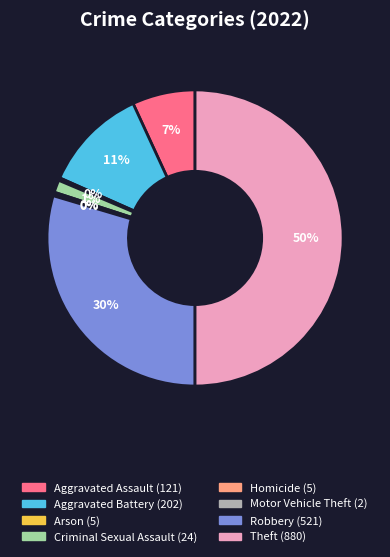

What percentage is the Aggravated Assault slice, to the nearest percent?

7%